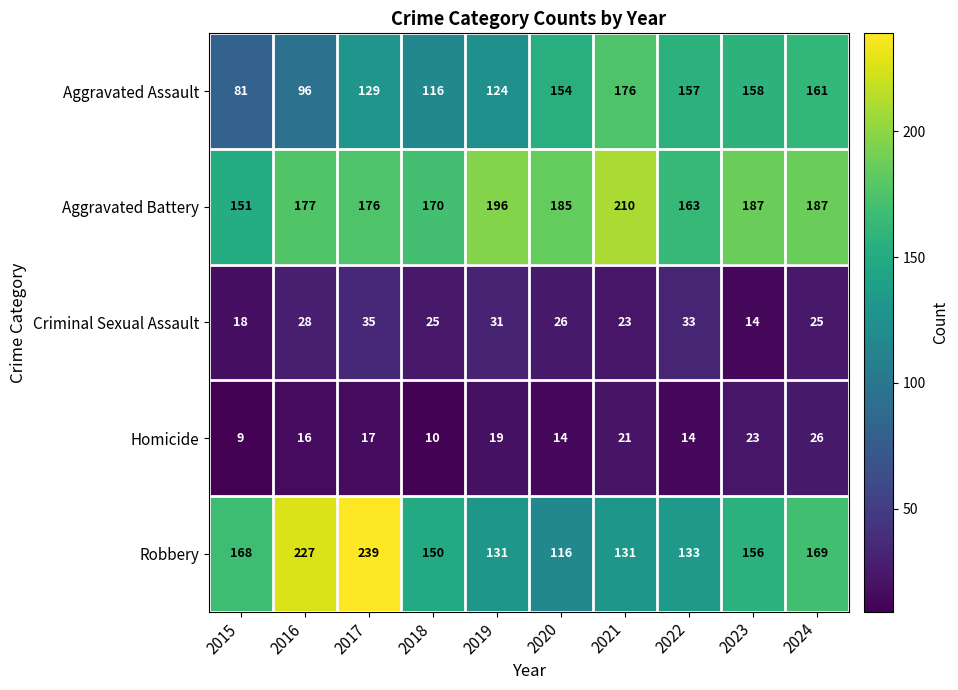

What is the total value across all series at 2023?

538